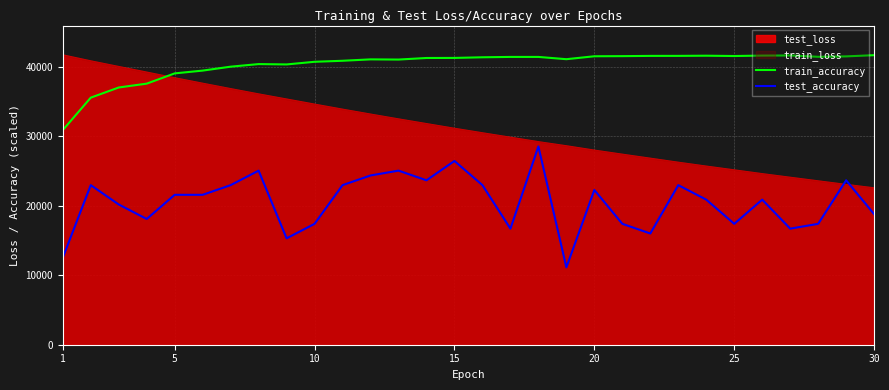

What is the lowest value of the test_accuracy series?

11124.2